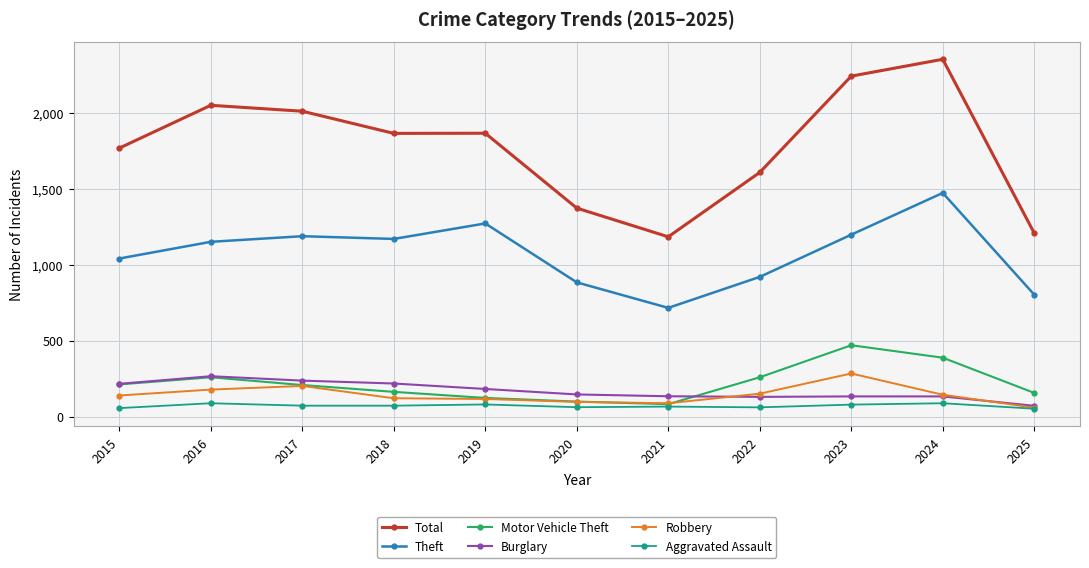

Is the value of Motor Vehicle Theft at 2022 greater than the value of Robbery at 2021?

Yes